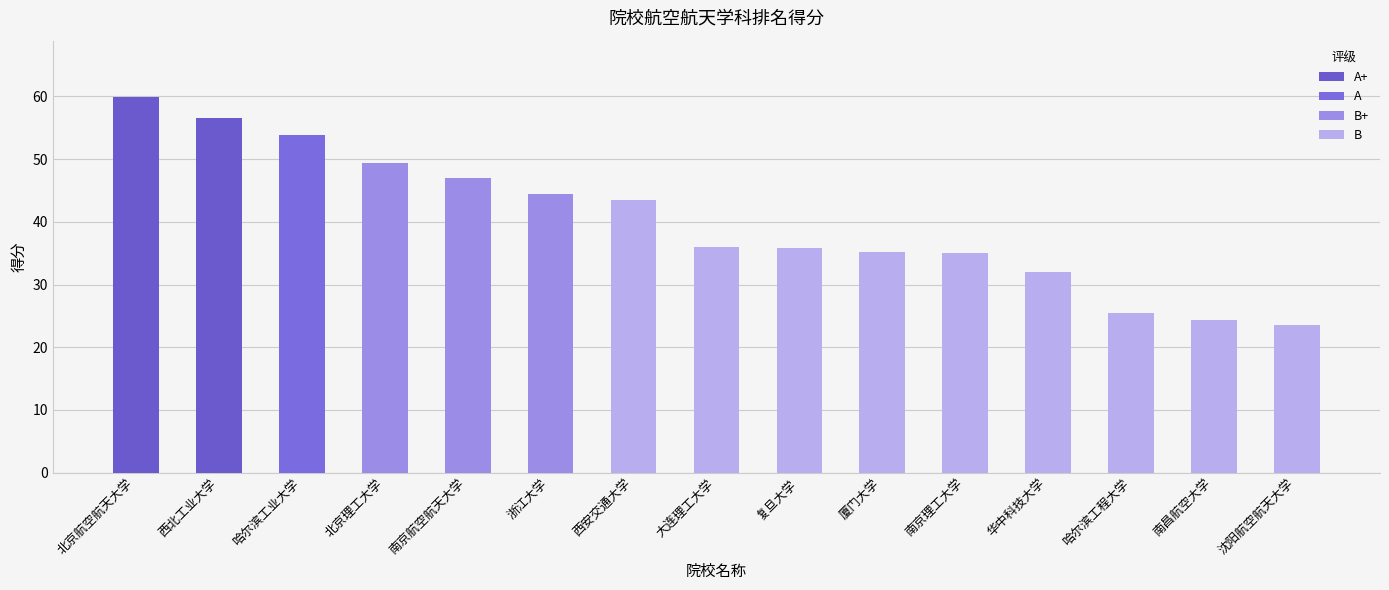

Read the value at 厦门大学.

35.2